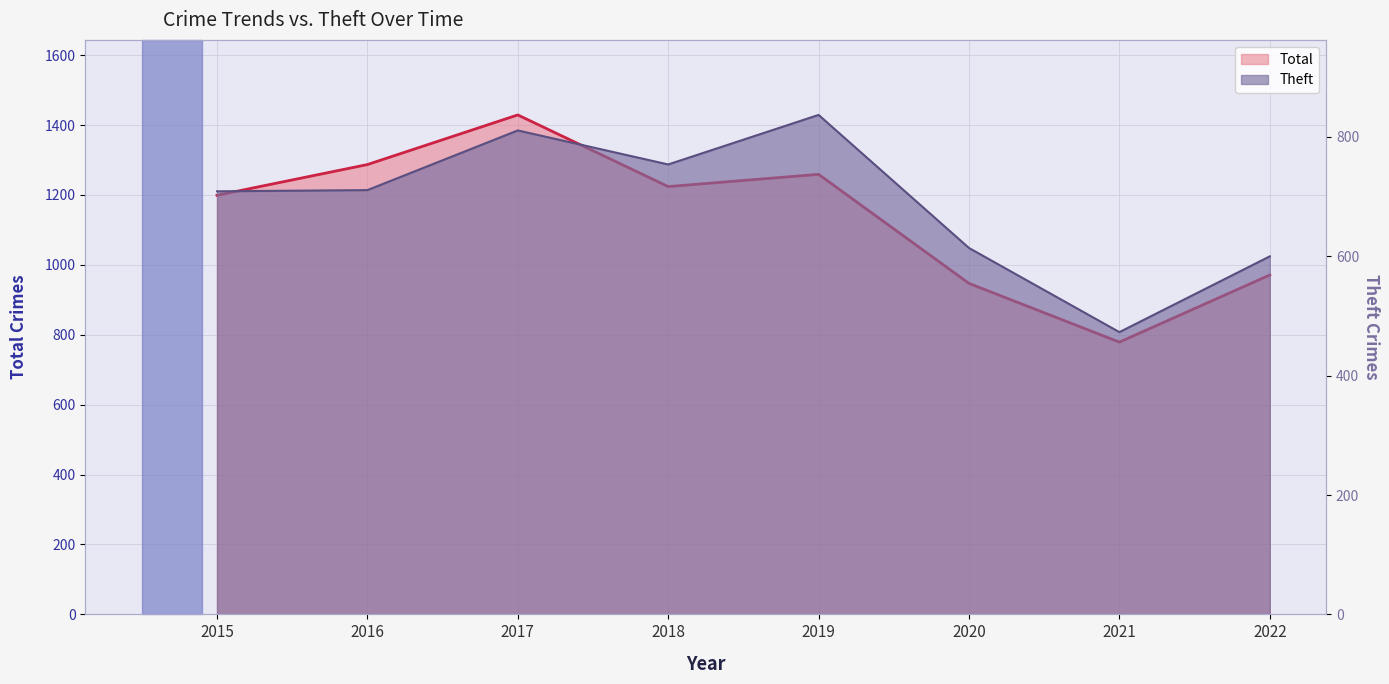

At which category does Theft reach its first local peak?

2017